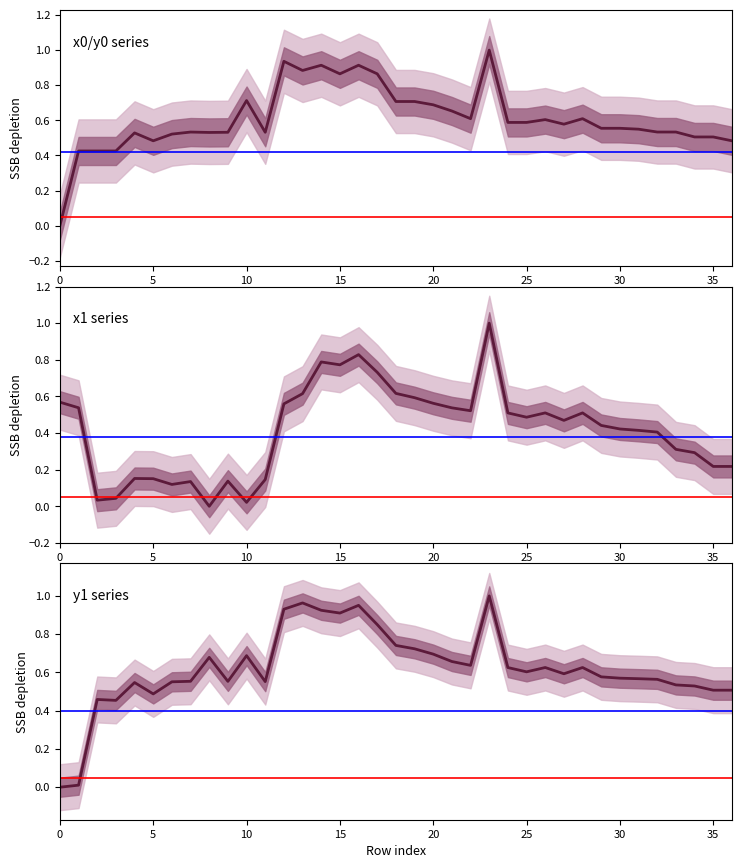

Reading left to right, list all the values displayed in this chart.

y0: 0.0	0.4	0.4	0.4	0.5	0.5	0.5	0.5	0.5	0.5	0.7	0.5	0.9	0.9	0.9	0.9	0.9	0.9	0.7	0.7	0.7	0.7	0.6	1.0	0.6	0.6	0.6	0.6	0.6	0.6	0.6	0.5	0.5	0.5	0.5	0.5	0.5
x1: 0.6	0.5	0.0	0.0	0.2	0.2	0.1	0.1	0.0	0.1	0.0	0.1	0.6	0.6	0.8	0.8	0.8	0.7	0.6	0.6	0.6	0.5	0.5	1.0	0.5	0.5	0.5	0.5	0.5	0.4	0.4	0.4	0.4	0.3	0.3	0.2	0.2
y1: 0.0	0.0	0.5	0.5	0.5	0.5	0.6	0.6	0.7	0.6	0.7	0.6	0.9	1.0	0.9	0.9	1.0	0.9	0.7	0.7	0.7	0.7	0.6	1.0	0.6	0.6	0.6	0.6	0.6	0.6	0.6	0.6	0.6	0.5	0.5	0.5	0.5